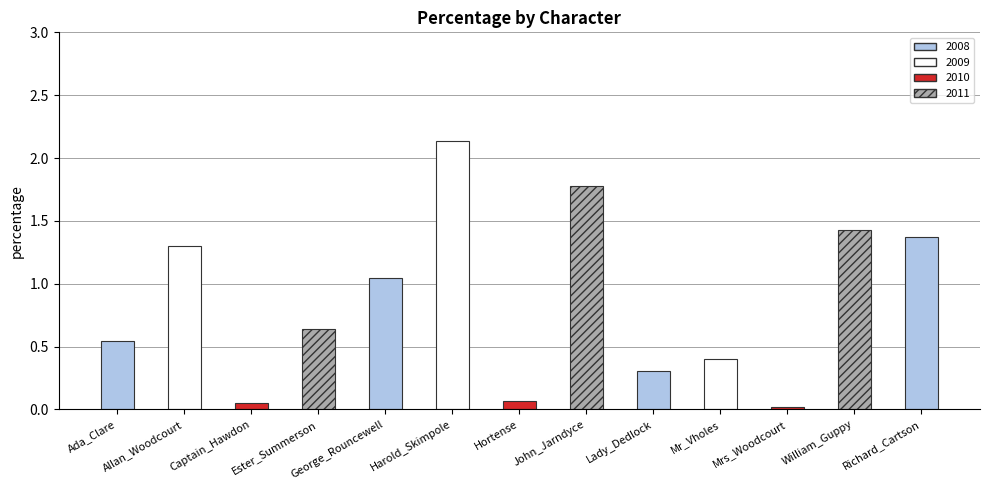

What is the difference between the values at Allan_Woodcourt and Richard_Cartson?

0.1